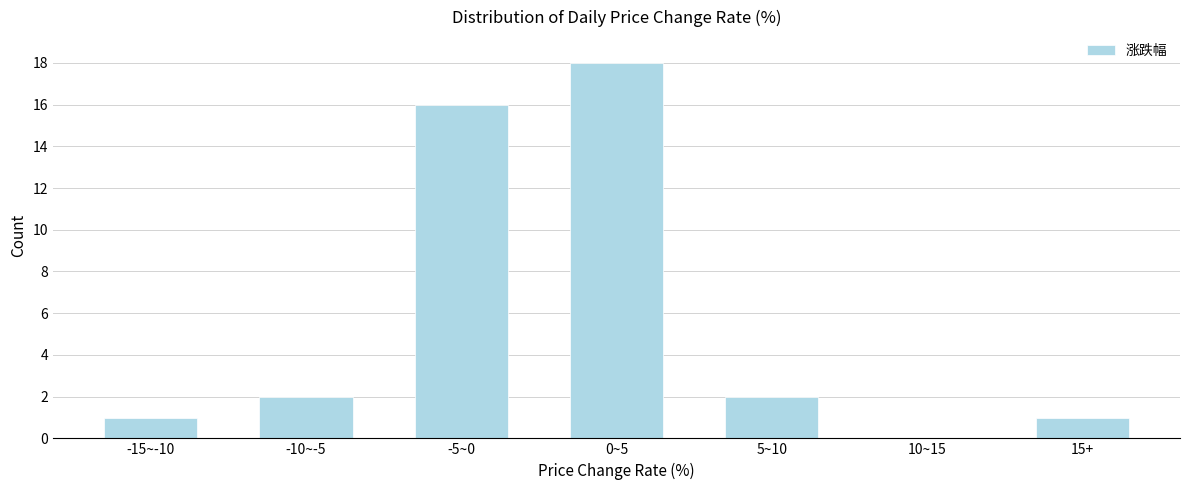

Reading right to left, extract all data points from this chart.

15+=1	10~15=0	5~10=2	0~5=18	-5~0=16	-10~-5=2	-15~-10=1